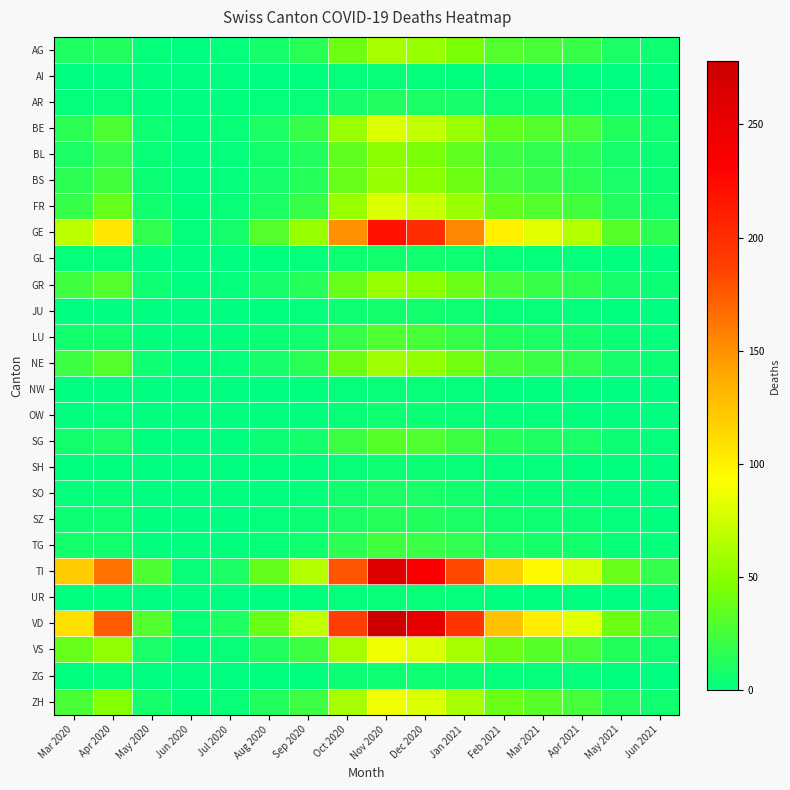

Between Jul 2020 and Aug 2020, which is larger?

Aug 2020